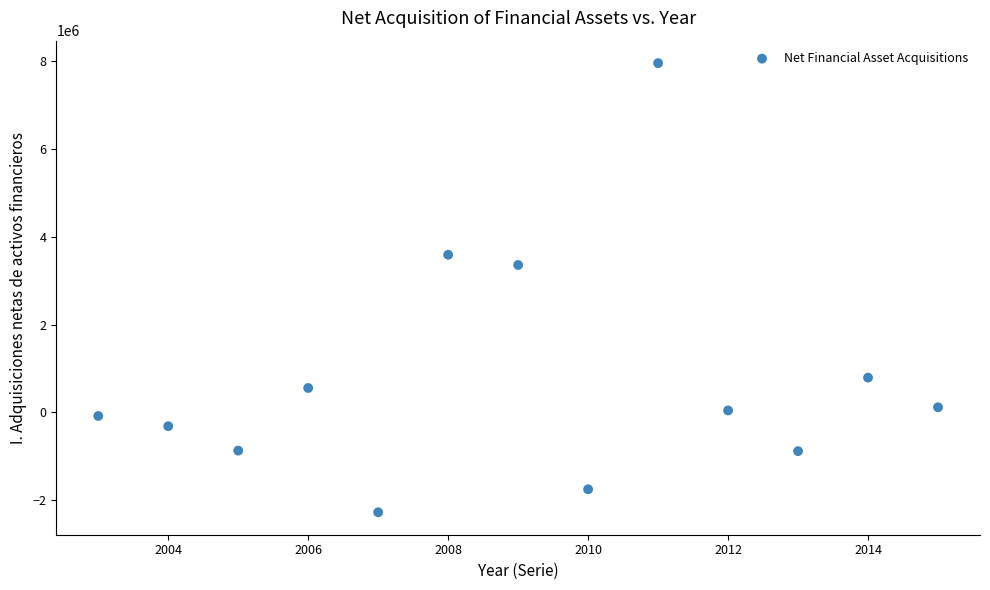

What is the range of Y values (max minus min)?

10234497